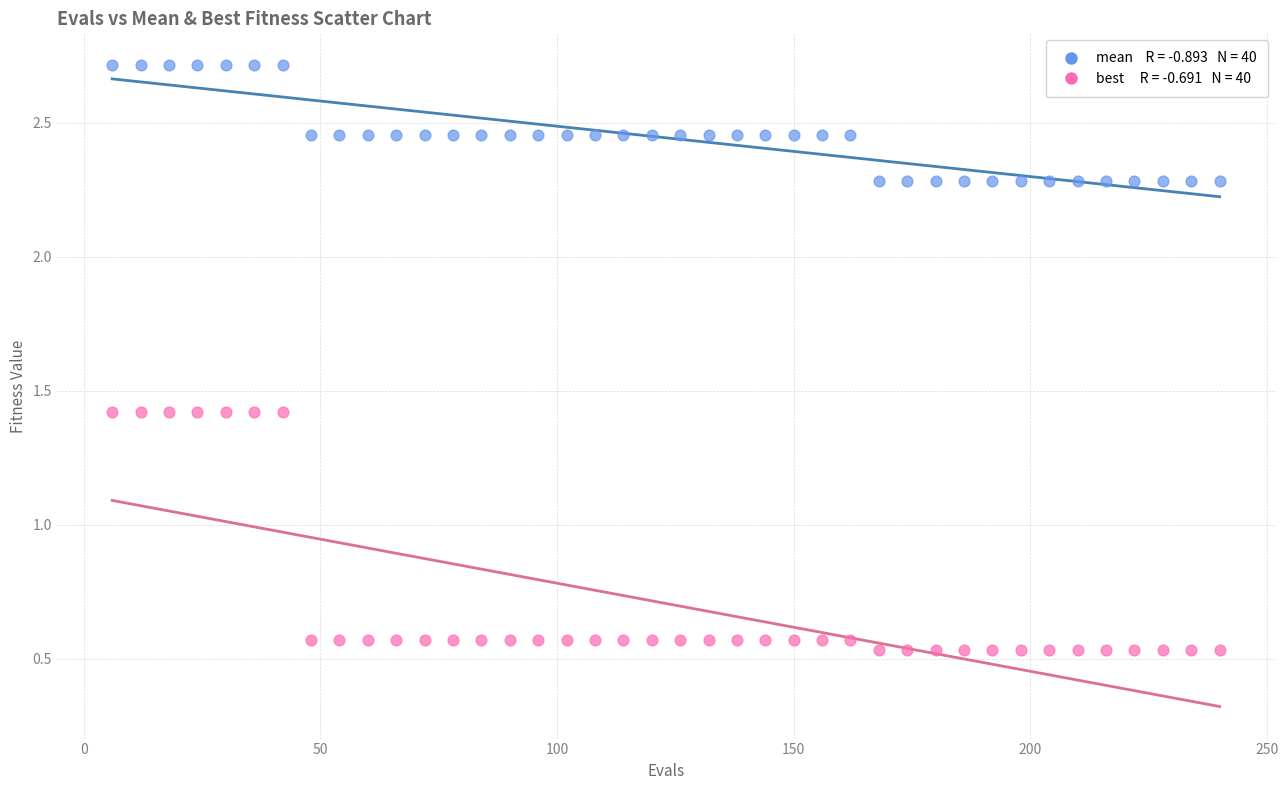

Across all data points, what is the range of Y values (max minus min)?

2.2